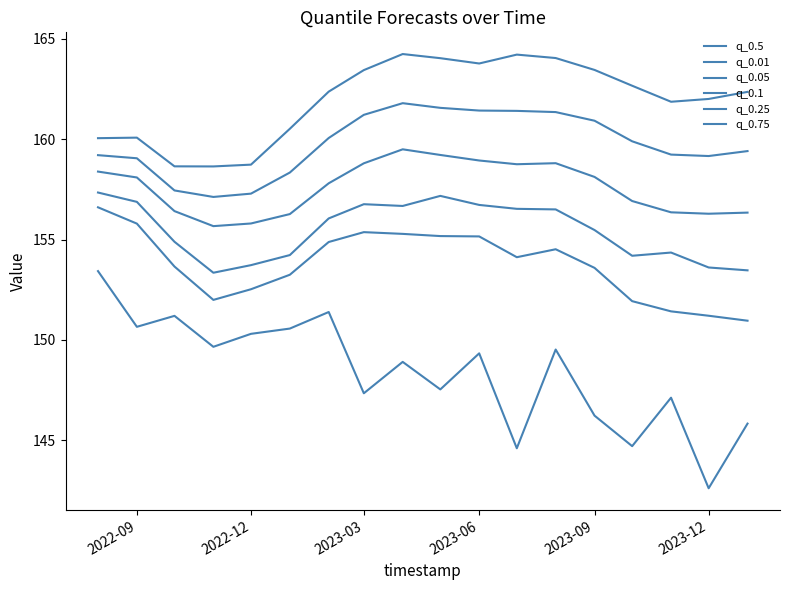

Does the chart display data point markers on the line(s)?

No